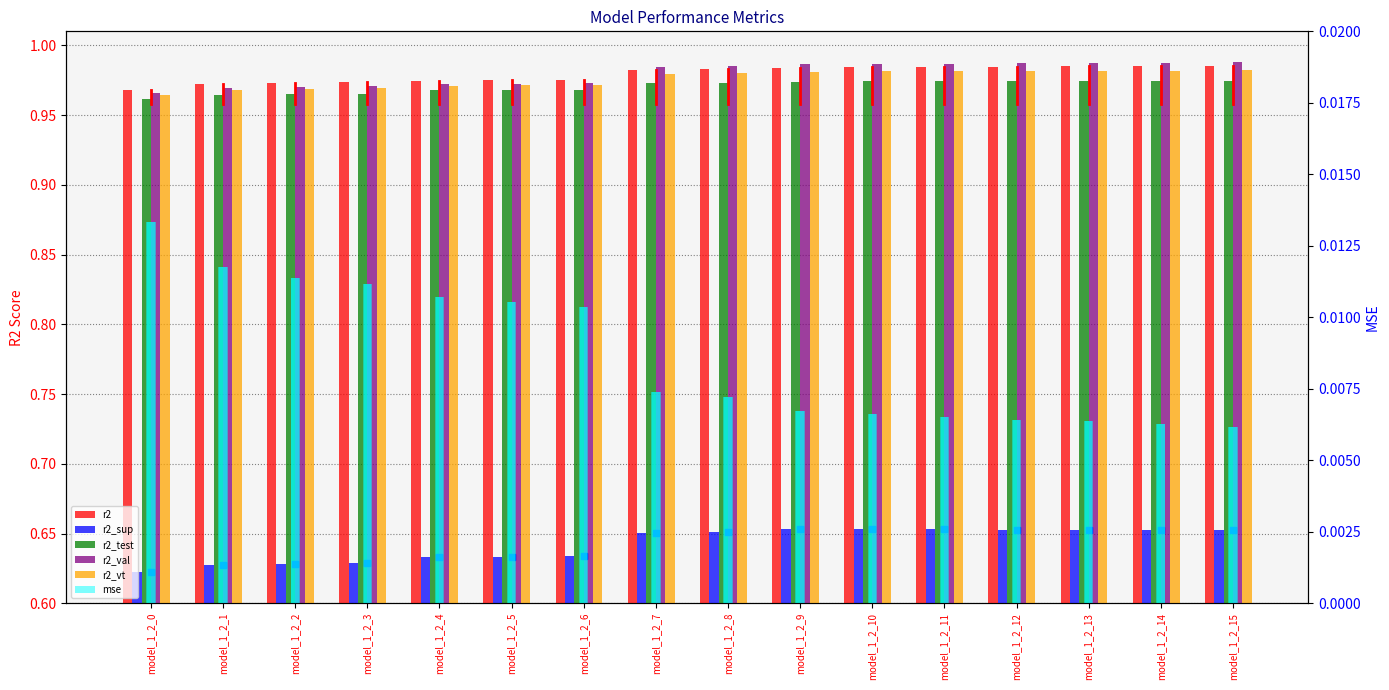

True or false: r2_test has a value of 1.0 at model_1_2_3.

True